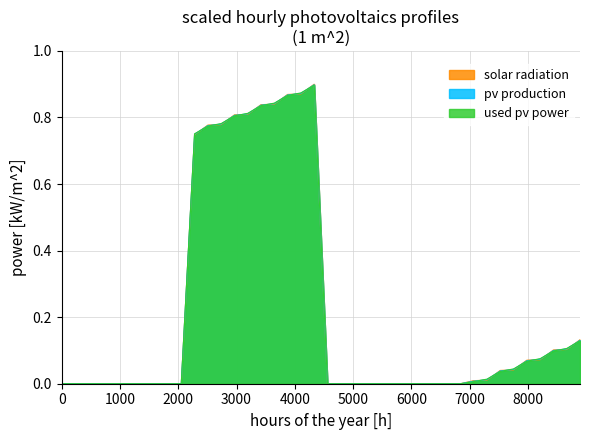

List the series in order of their overall mean, highest first.

solar radiation, pv production, used pv power